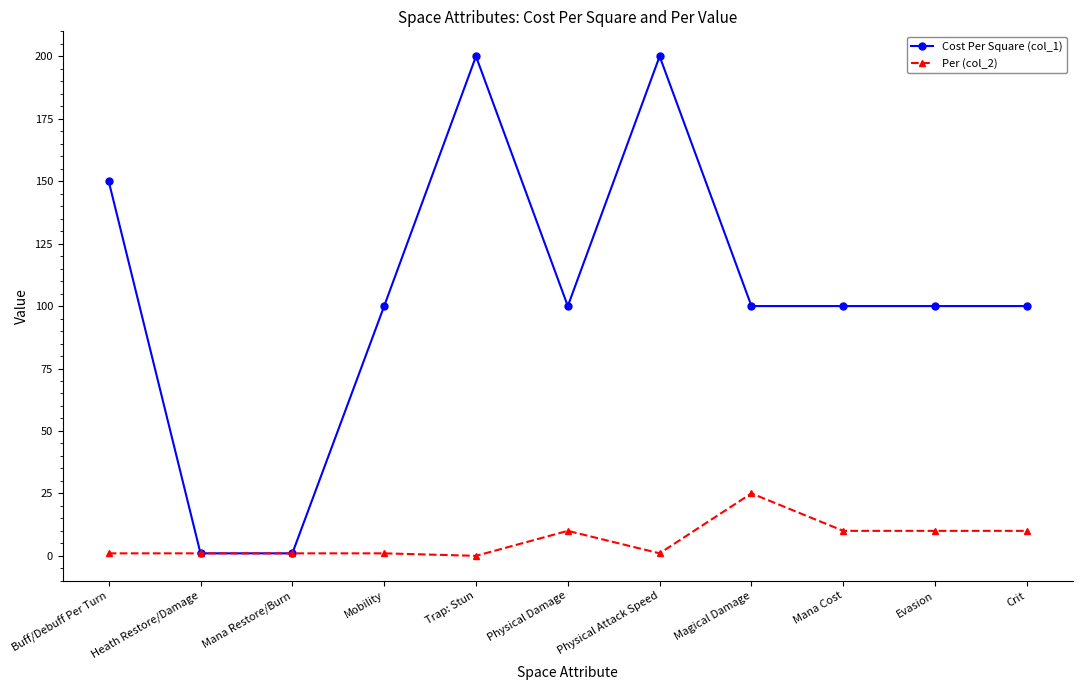

How many values in Per (col_2) are above zero?

10